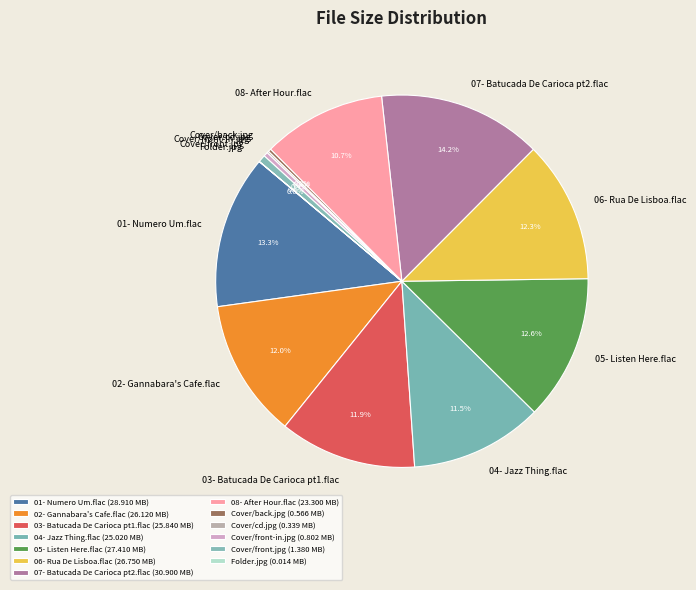

Does any single category account for the majority?

No